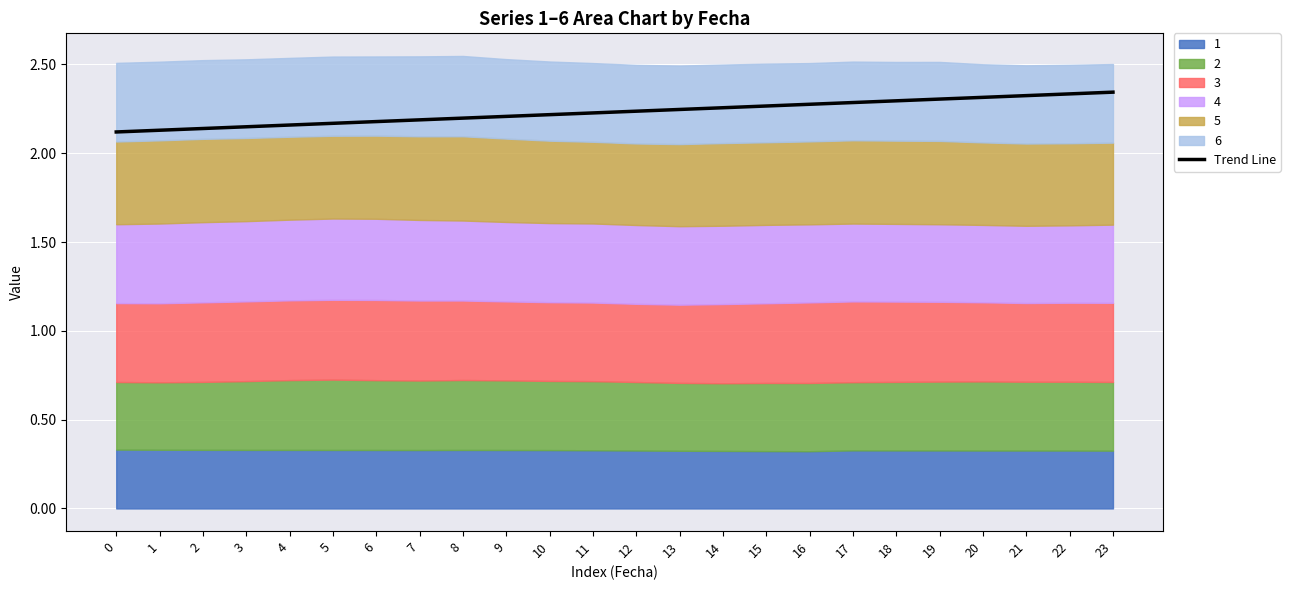

What is the ratio of the value at 5 to the value at 18?

0.9